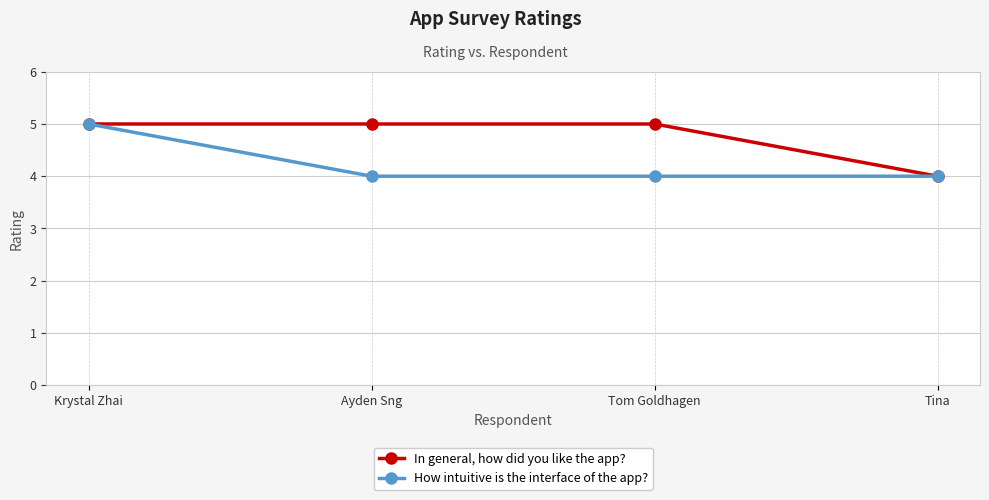

Count the number of categories in the chart.

4